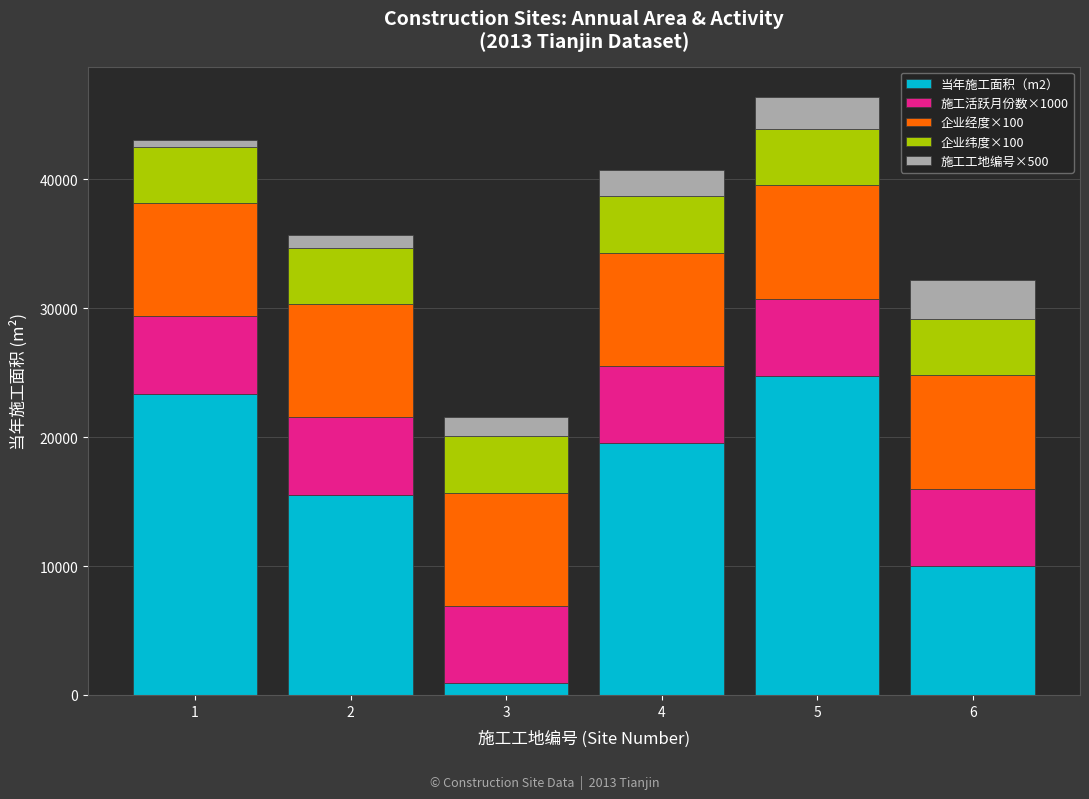

What is the total value across all series at 5?

46420.2